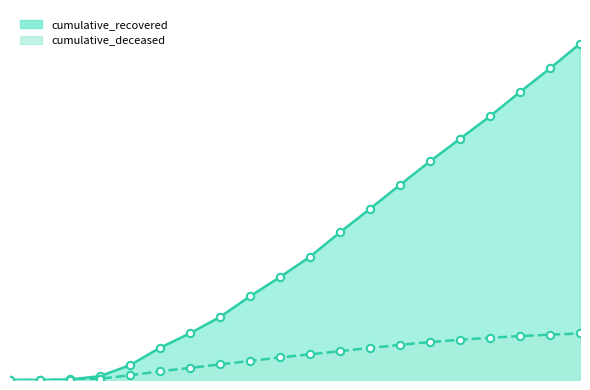

Which series has the widest spread of Y values?

cumulative_recovered